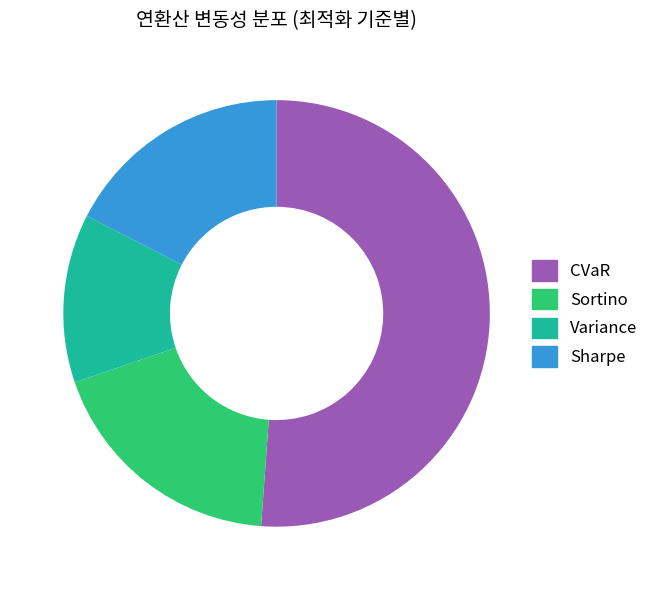

Which has a higher value, CVaR or Sortino?

CVaR